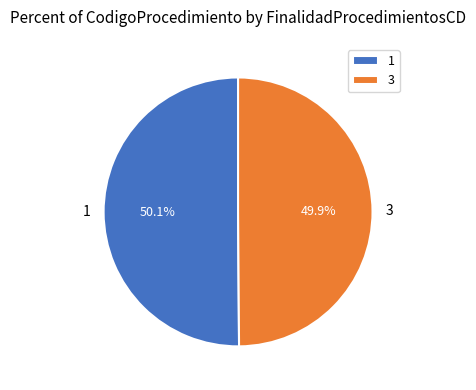

What percentage is NOT represented by 3?

50.1%